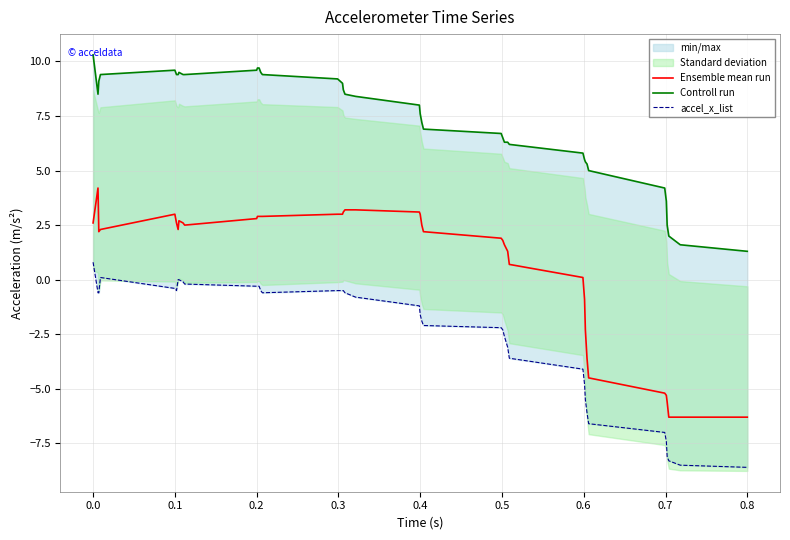

Which series has the largest total across all categories?

Controll run